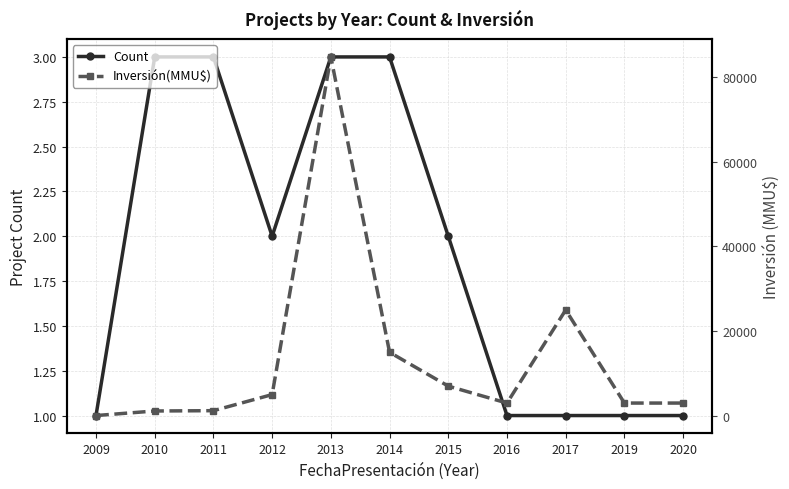

At which category is the sum across all series the highest?

2013